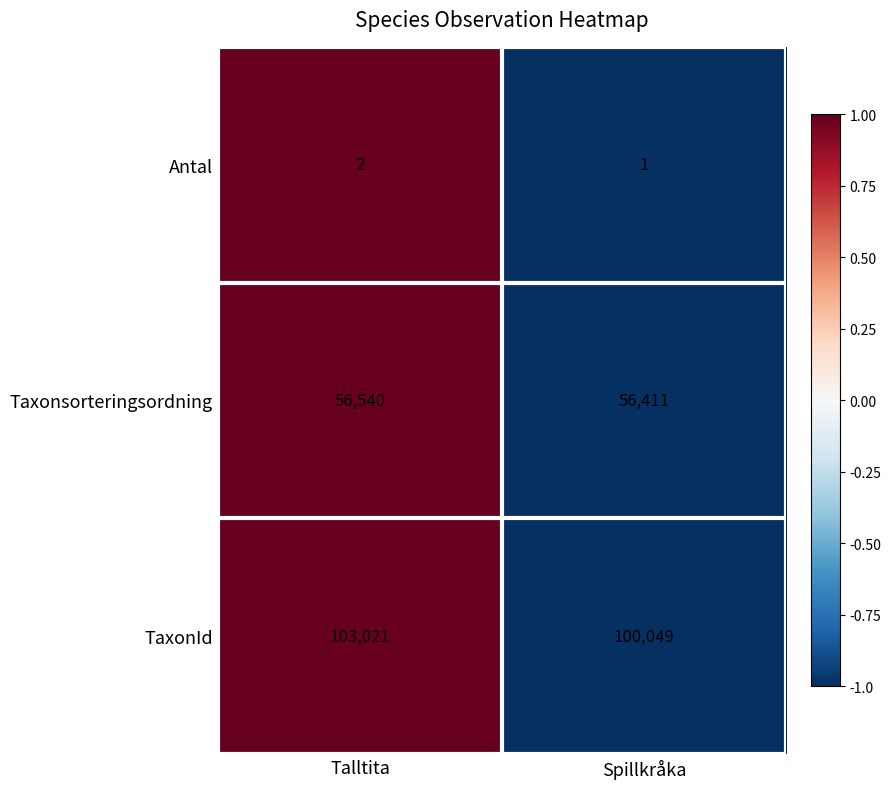

Which series changed the most between Talltita and Spillkråka?

TaxonId